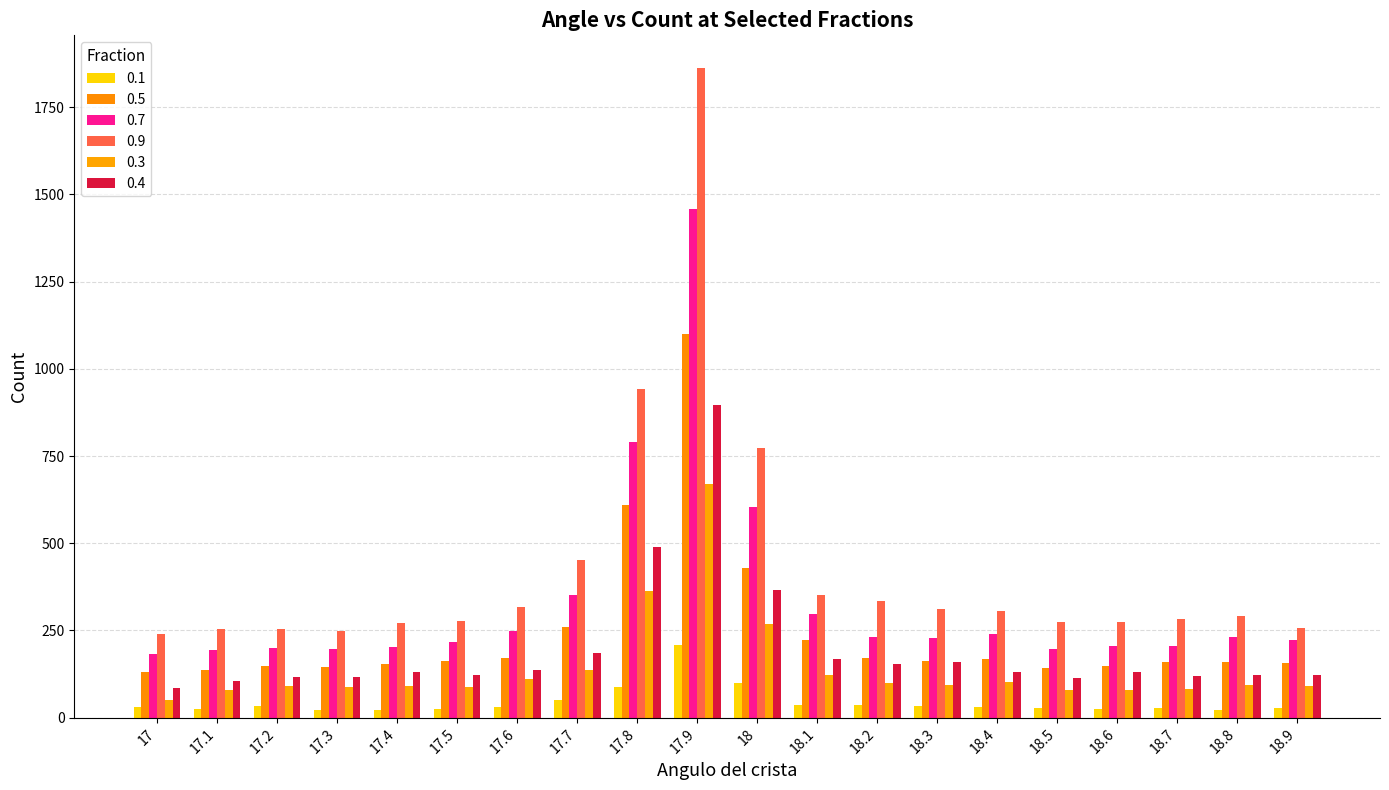

What is the label of the 9th bar from the left?

17.8